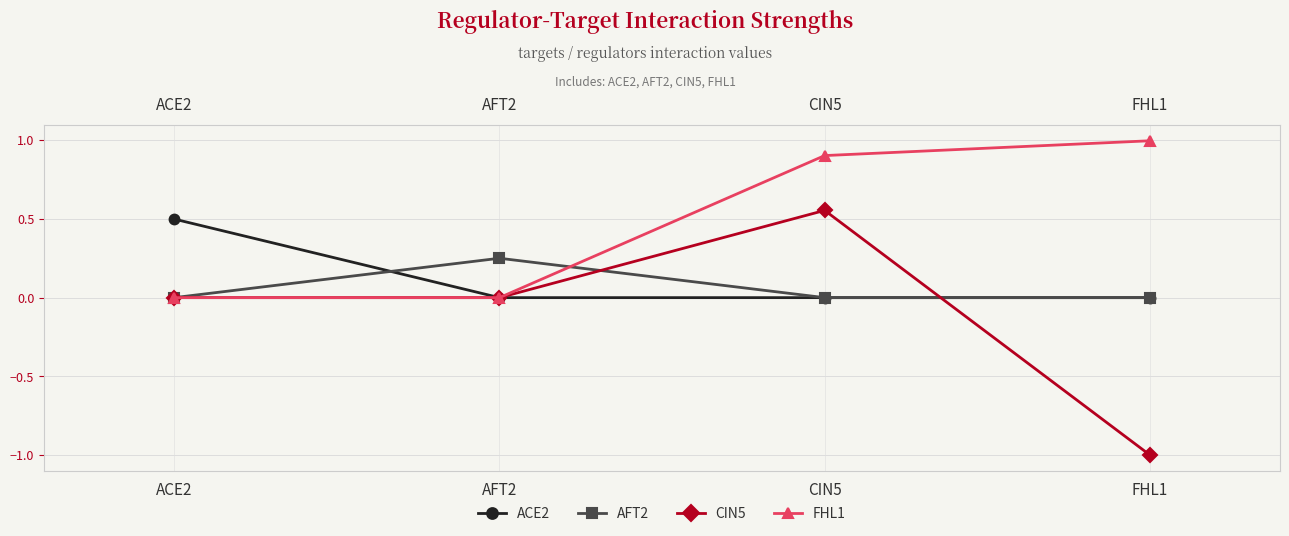

True or false: AFT2 has more than 2 points higher than both neighbors.

False